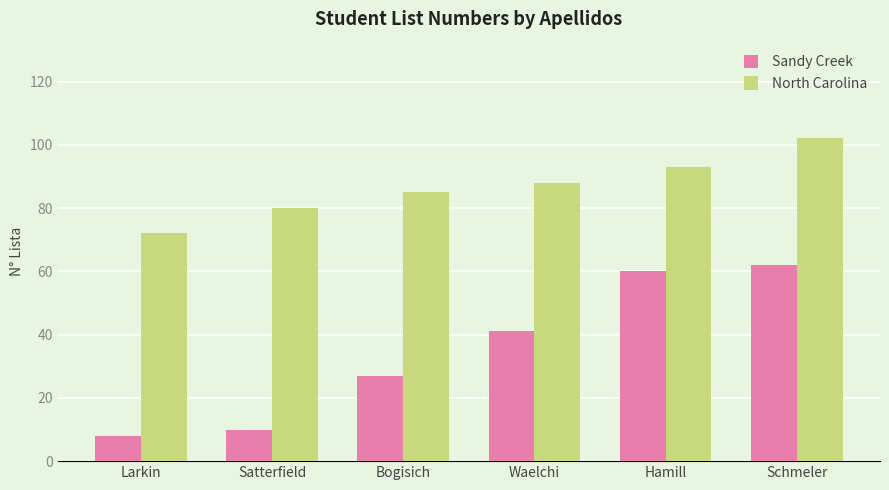

What is the label of the 2nd bar from the right?

Hamill